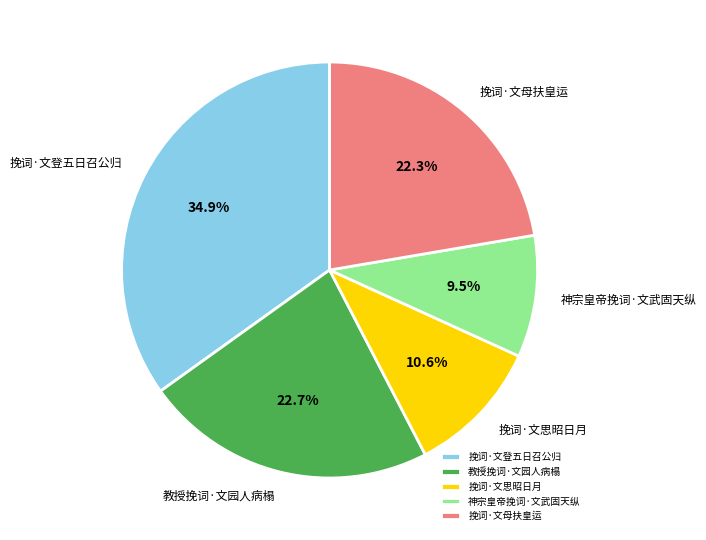

Which category has the smallest portion of the pie?

神宗皇帝挽词·文武固天纵